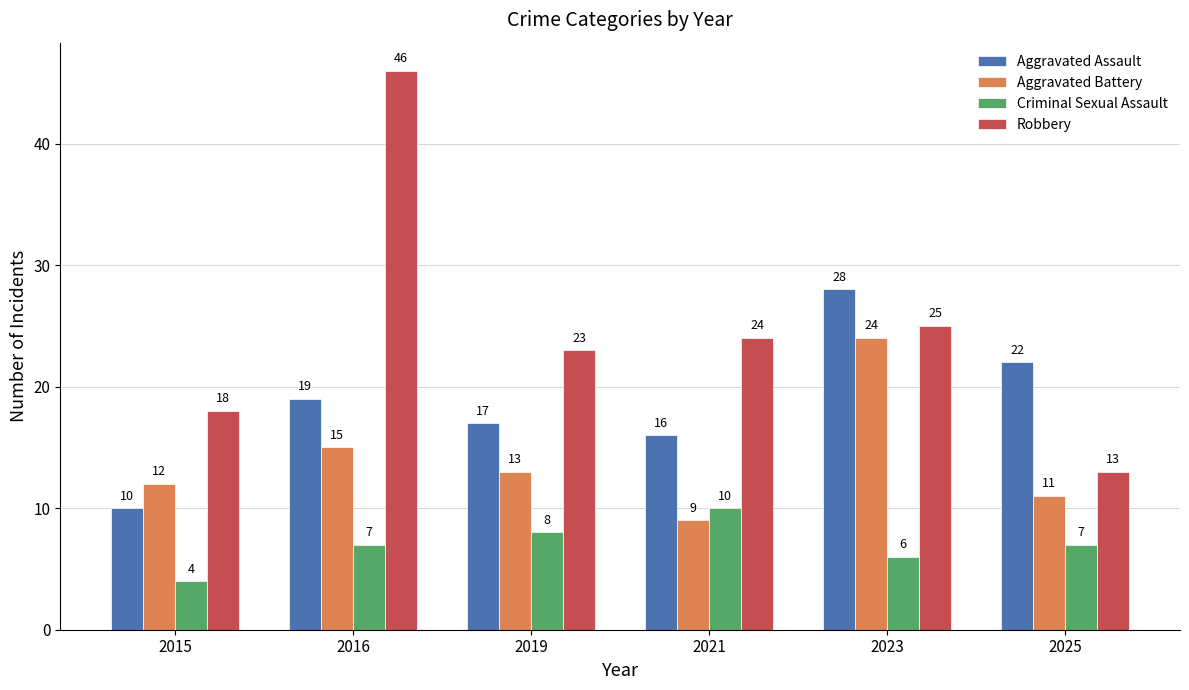

What are all the series names shown in the legend?

Aggravated Assault, Aggravated Battery, Criminal Sexual Assault, Robbery